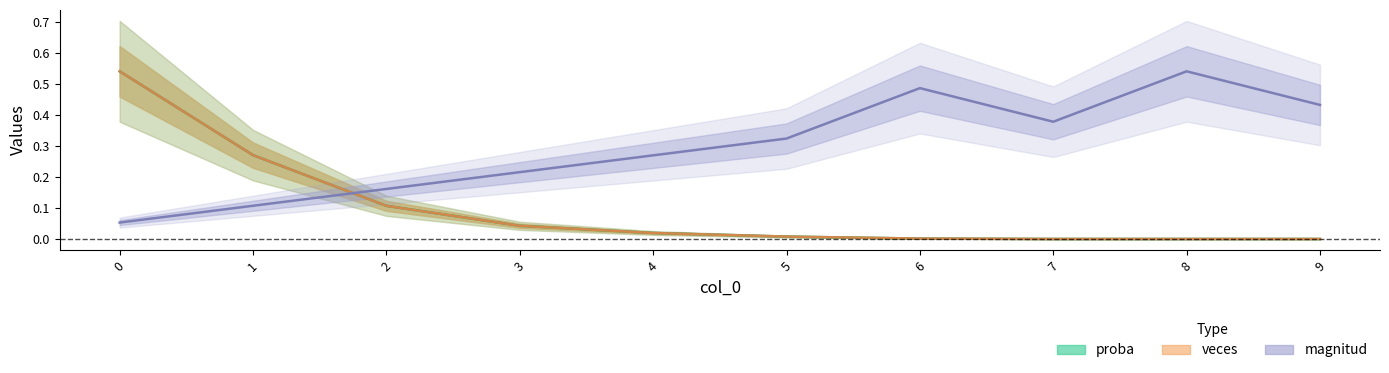

The value of proba at 6 is 0.0. True or false?

True